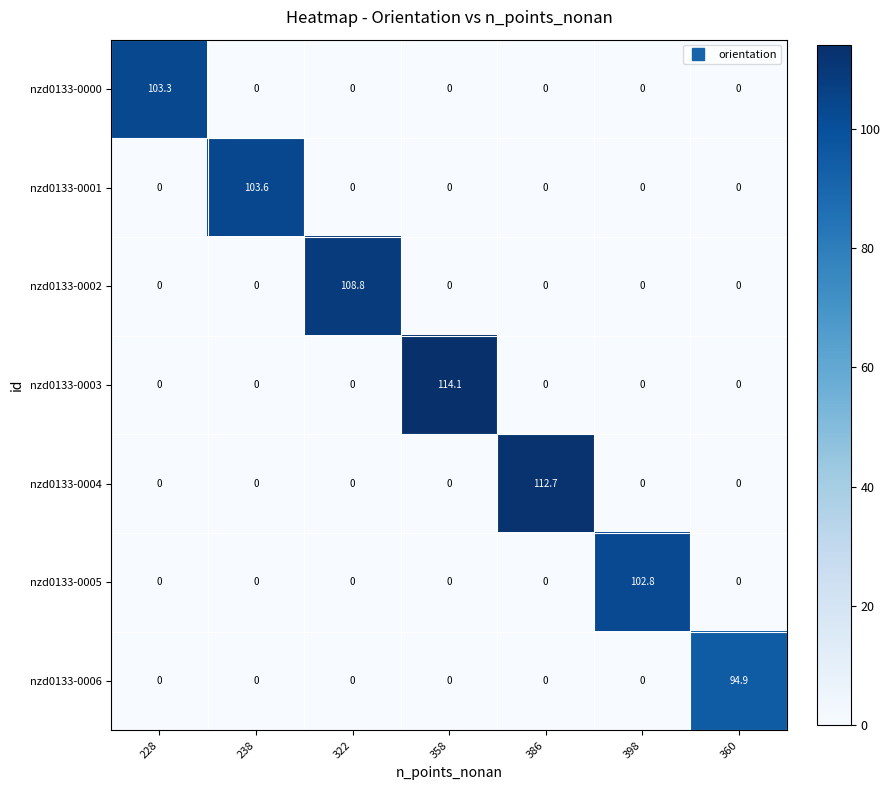

Which series has the widest spread of values?

nzd0133-0003